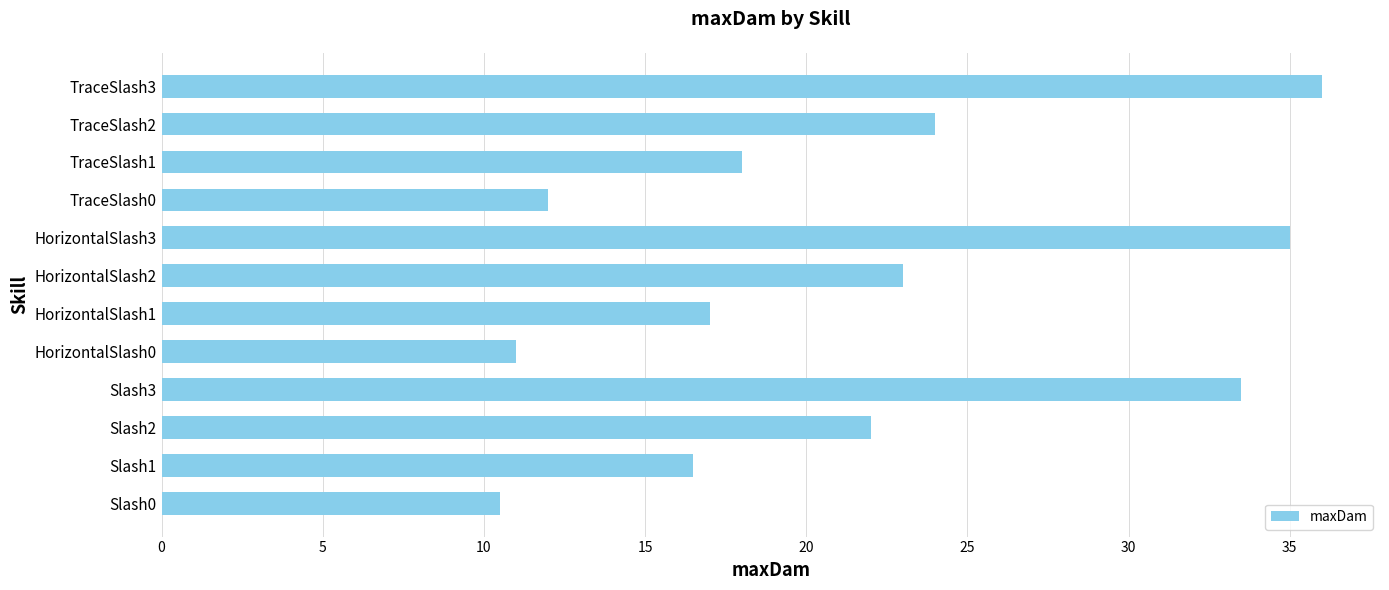

Rank the categories by value from lowest to highest.

Slash0, HorizontalSlash0, TraceSlash0, Slash1, HorizontalSlash1, TraceSlash1, Slash2, HorizontalSlash2, TraceSlash2, Slash3, HorizontalSlash3, TraceSlash3